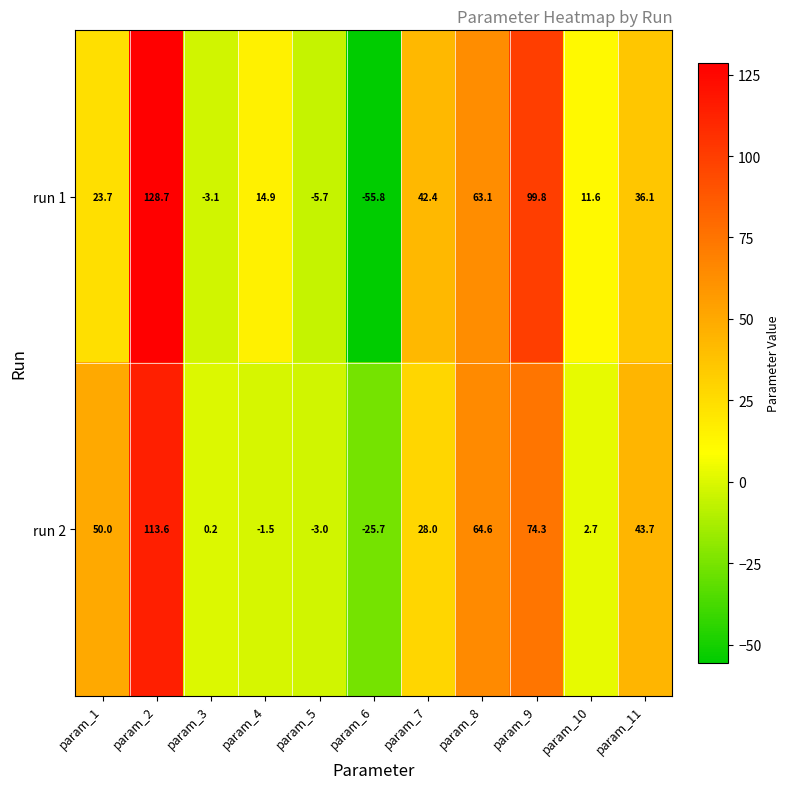

Is it true that run 2 equals -1.1 at param_5?

False